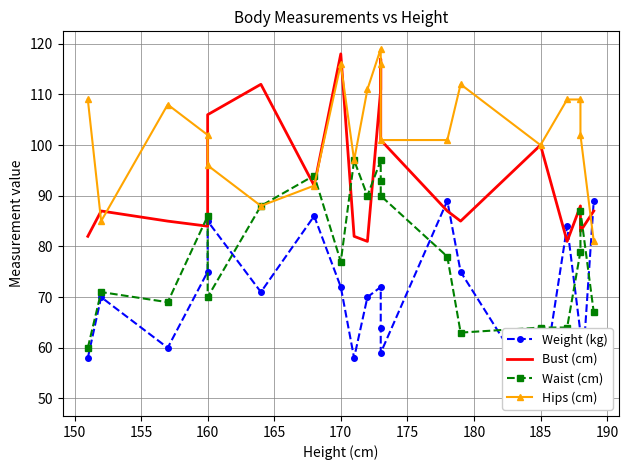

Which series has the largest range (max minus min)?

Weight (kg)